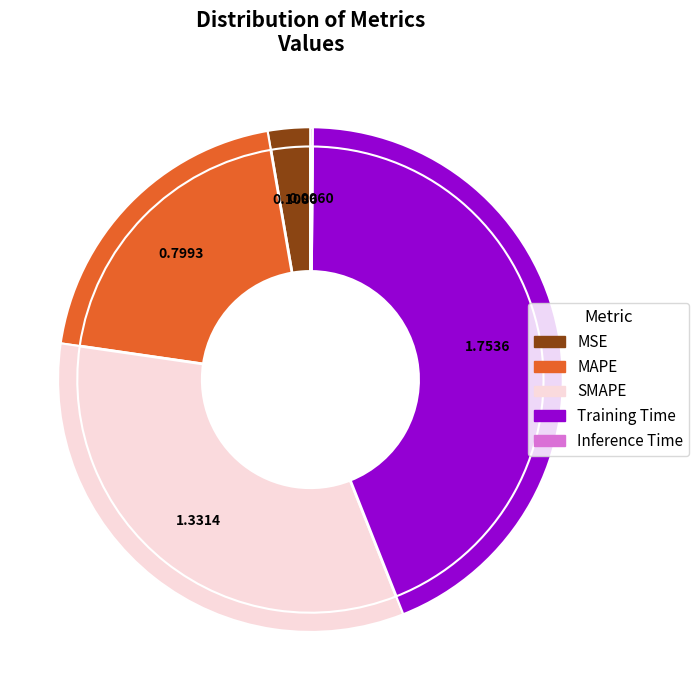

How many segments does this pie chart have?

5